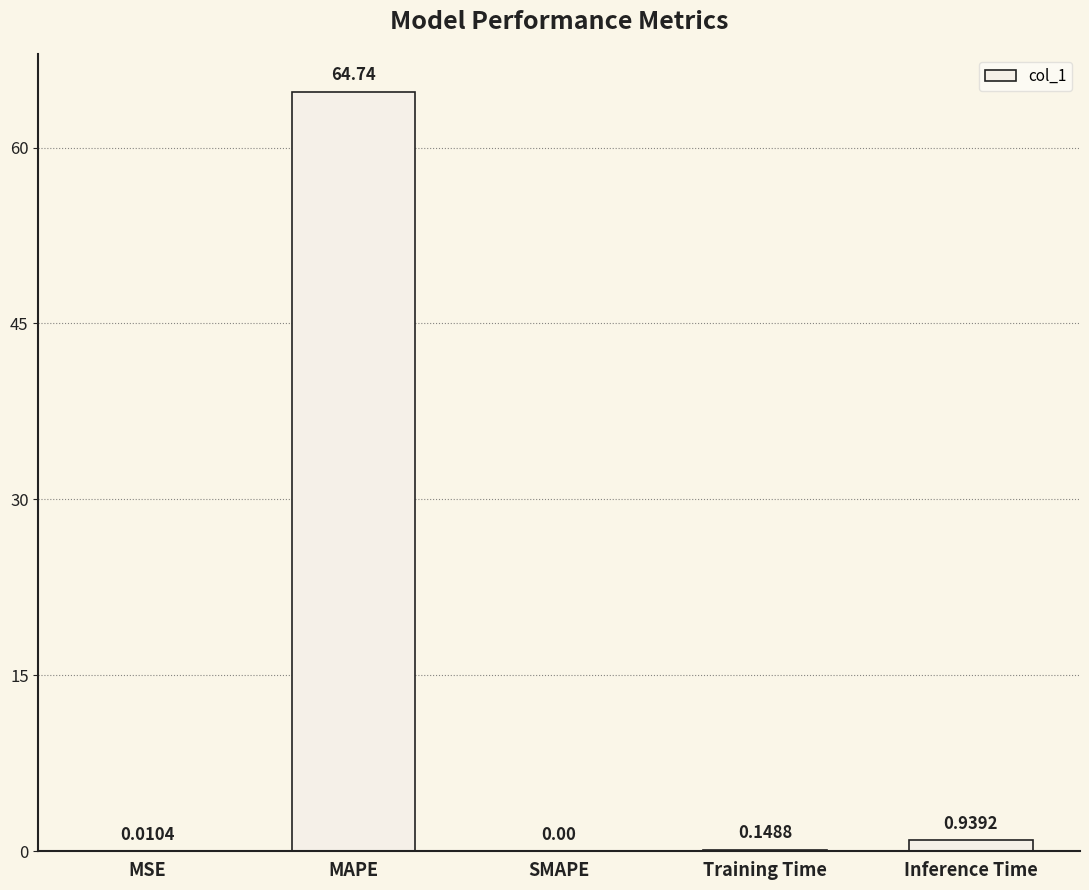

What is the difference between the values at Training Time and MAPE?

64.6